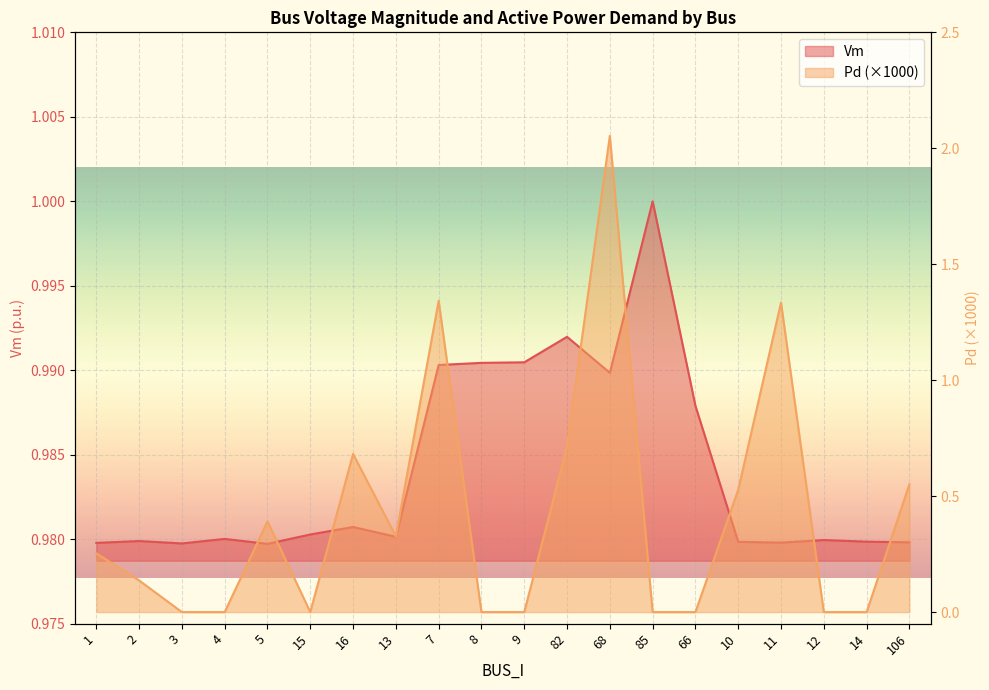

What is the label of the 5th point from the left?

5